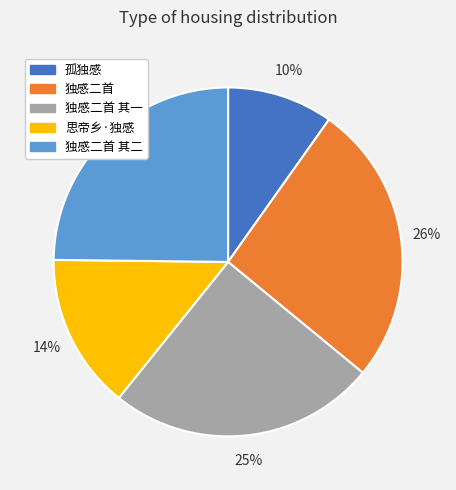

To the nearest percent, what is the difference between the largest and smallest slice percentages?

16%